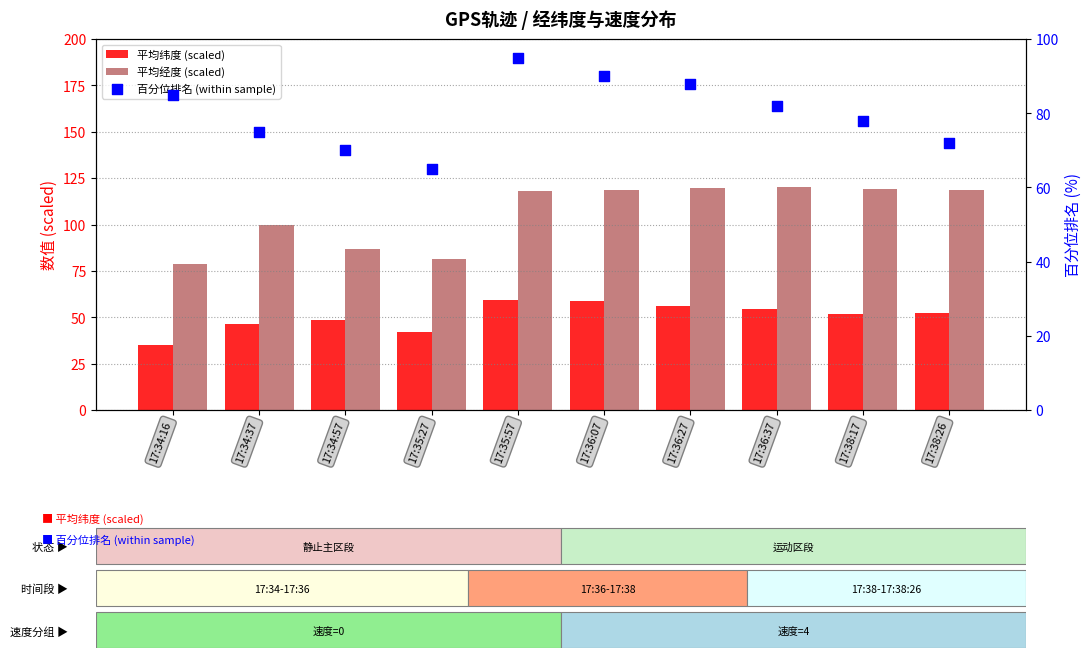

What is the total value across all series at 17:35:27?

188.2